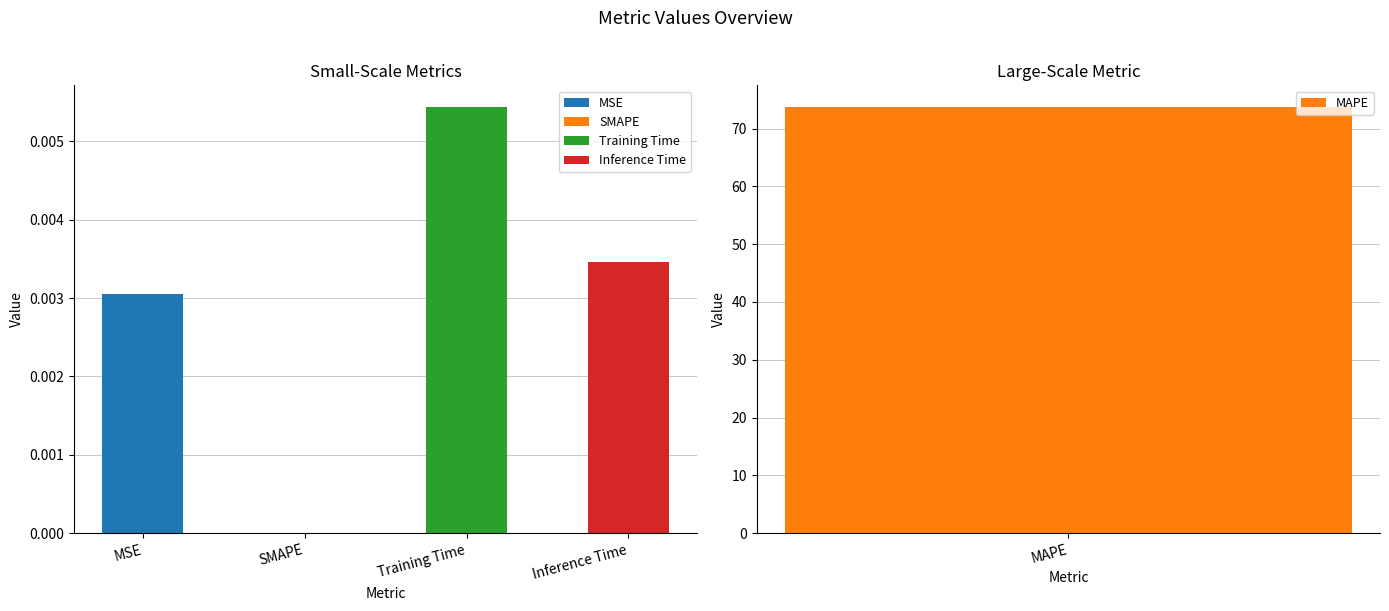

What is the maximum value shown in the chart?

73.8